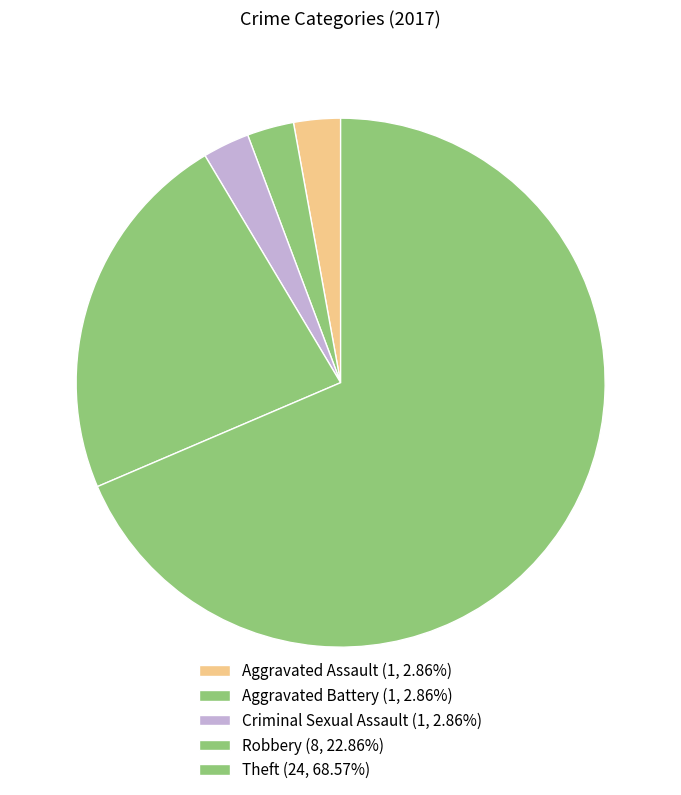

To the nearest percent, what percentage of the pie is Theft?

69%